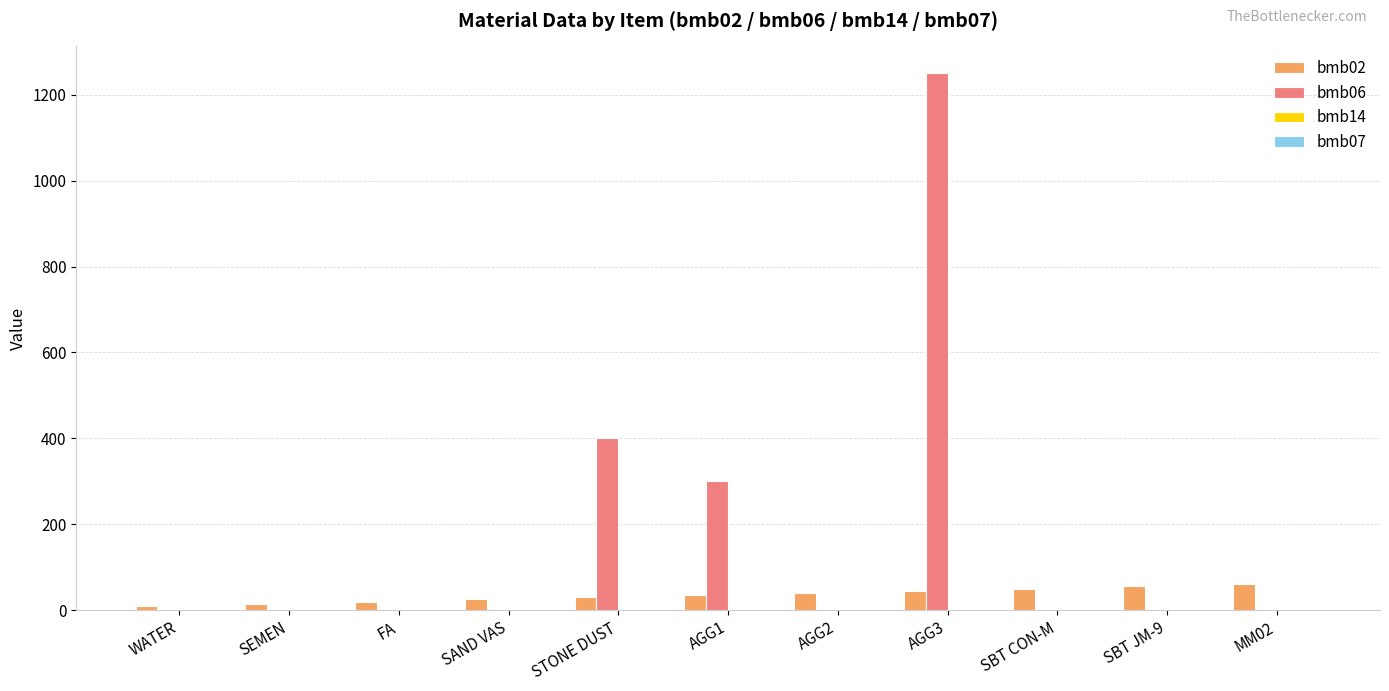

True or false: bmb02 has a value of 30 at STONE DUST.

True